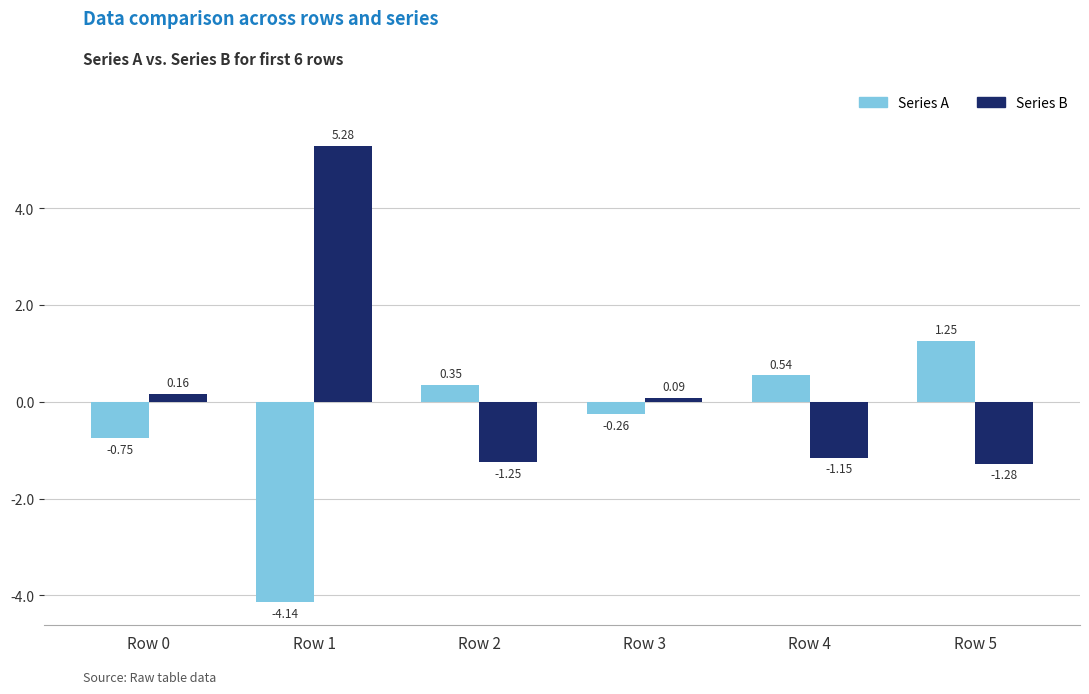

How many groups of bars are there?

6